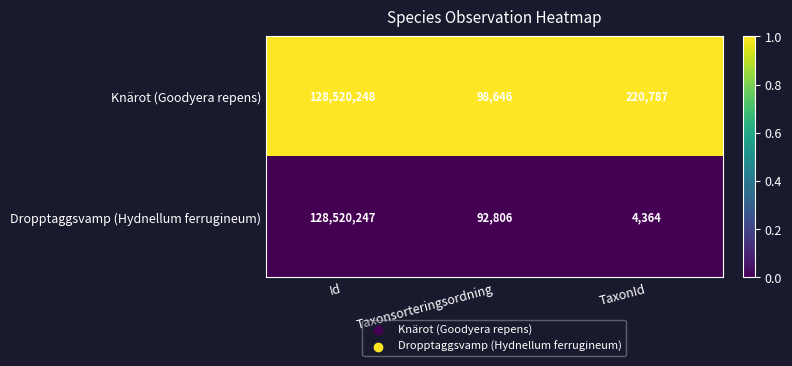

Which series has the largest total across all categories?

Knärot (Goodyera repens)